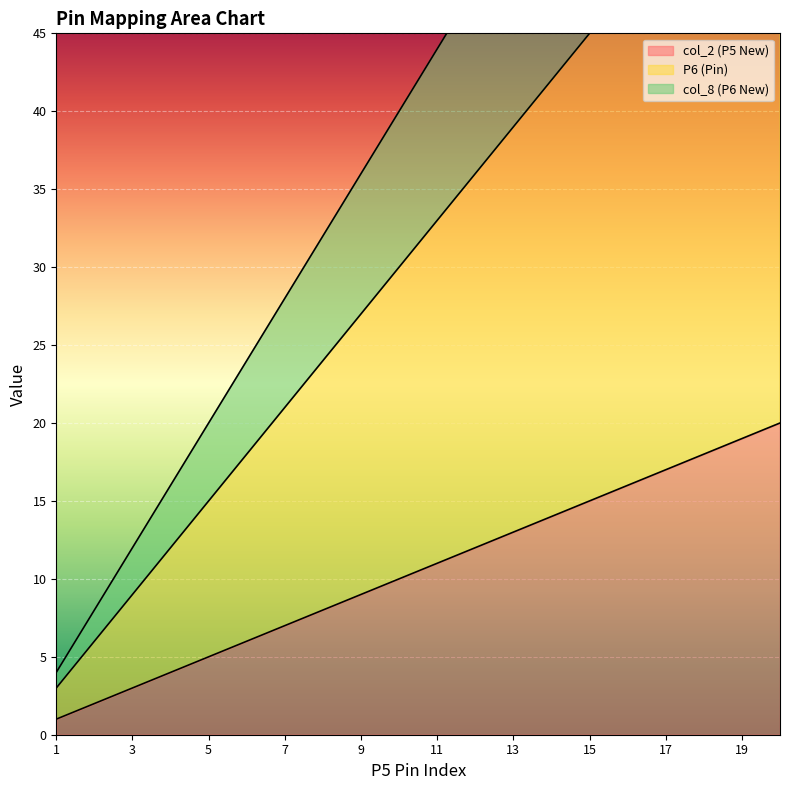

True or false: P6 (Pin) has a value of 4 at 6.

False